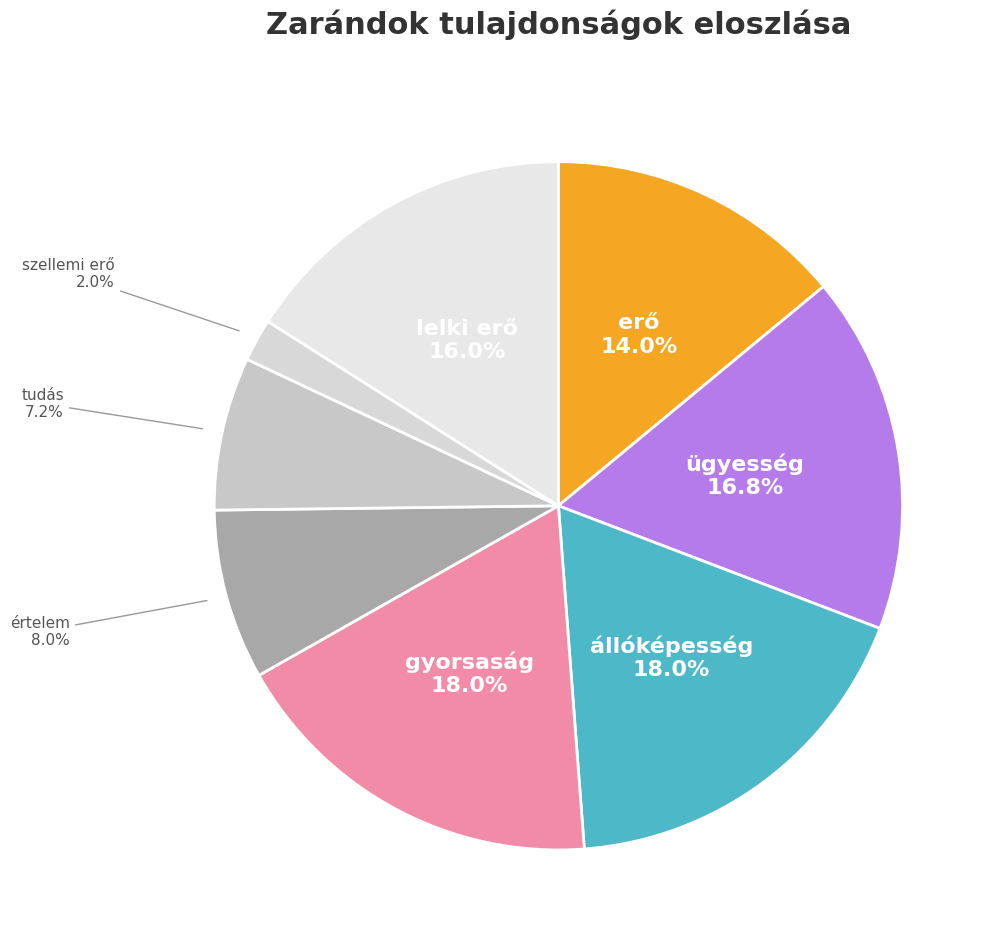

Rank the categories by value from highest to lowest.

állóképesség, gyorsaság, ügyesség, lelki erő, erő, értelem, tudás, szellemi erő